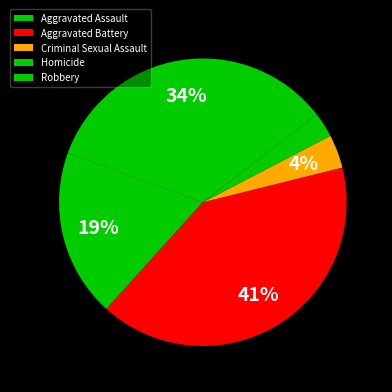

What percentage is the Homicide slice, to the nearest percent?

3%